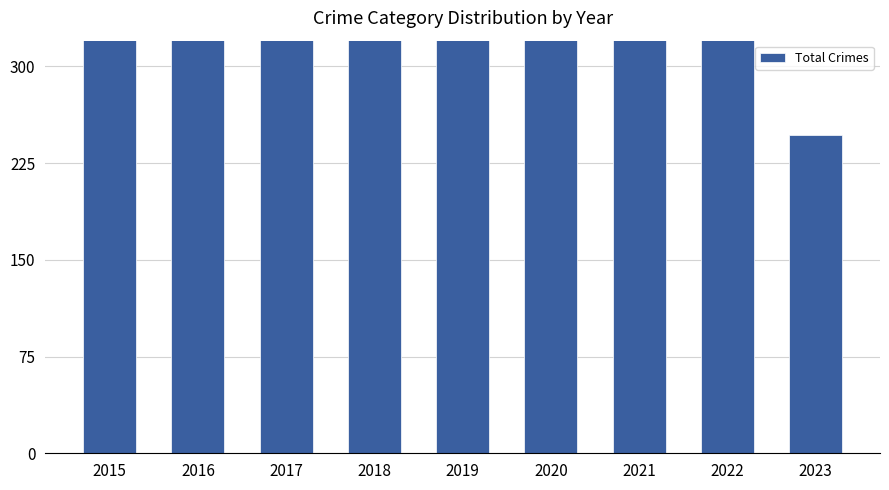

Between 2019 and 2015, which is larger?

2019